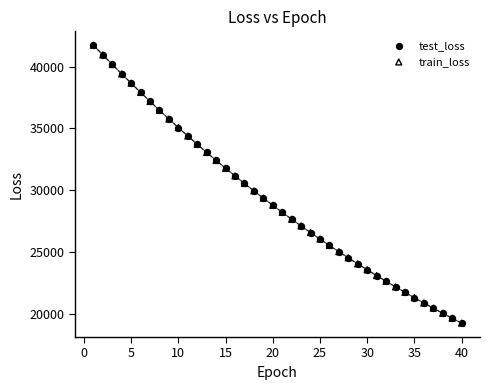

What are all the series names shown in the legend?

test_loss, train_loss